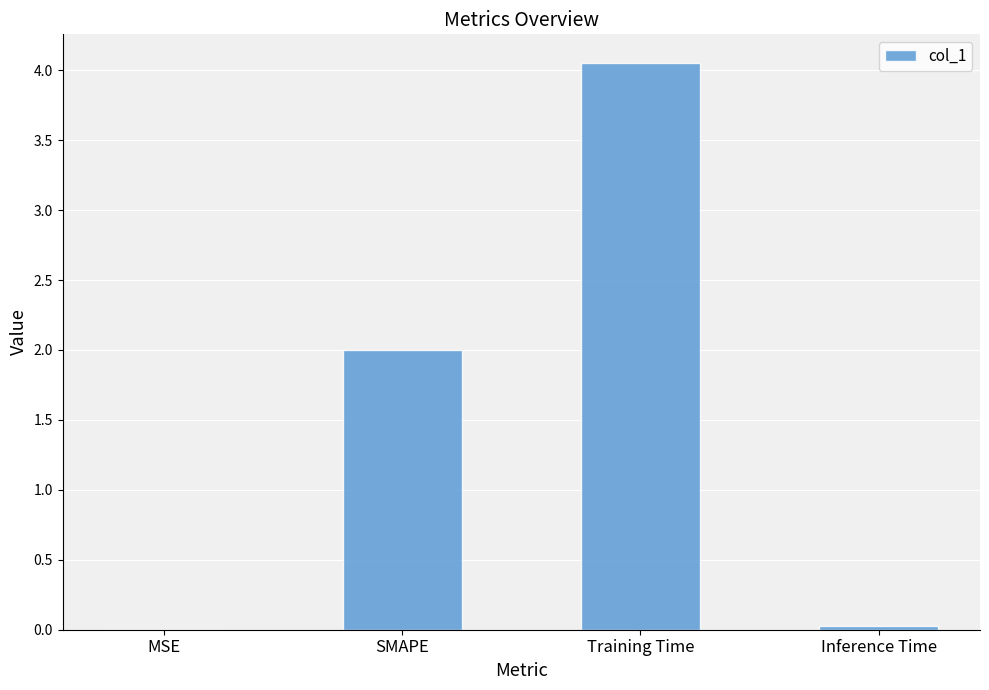

Which label corresponds to the largest value in the chart?

Training Time